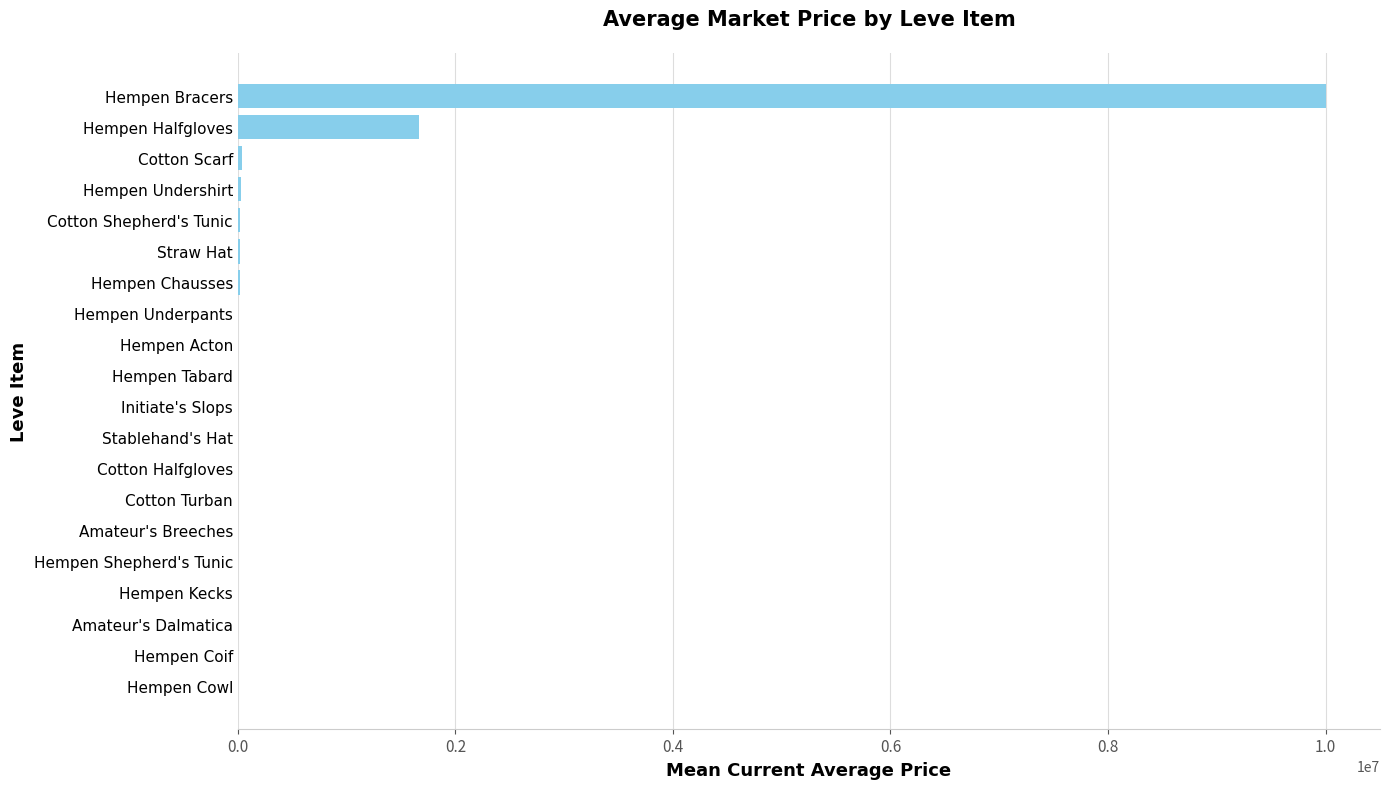

What is the greatest value displayed?

10000000.0